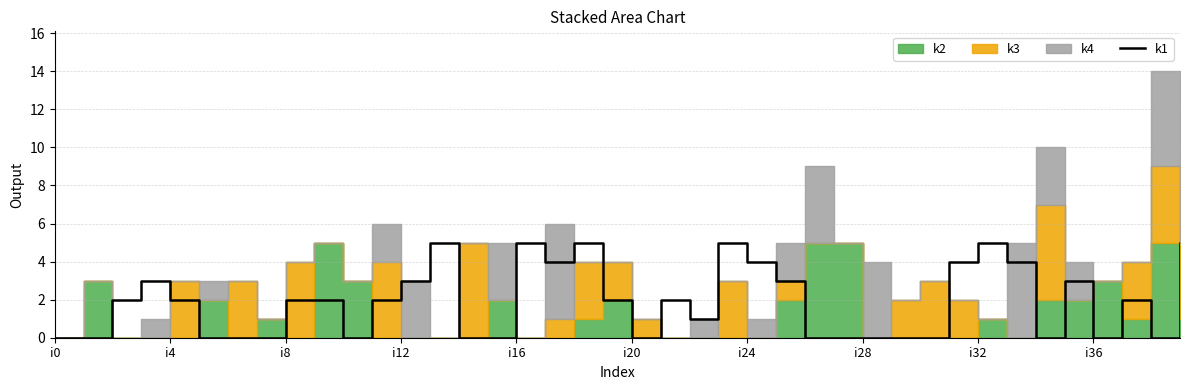

True or false: k1 has a value of 2 at i20.

False